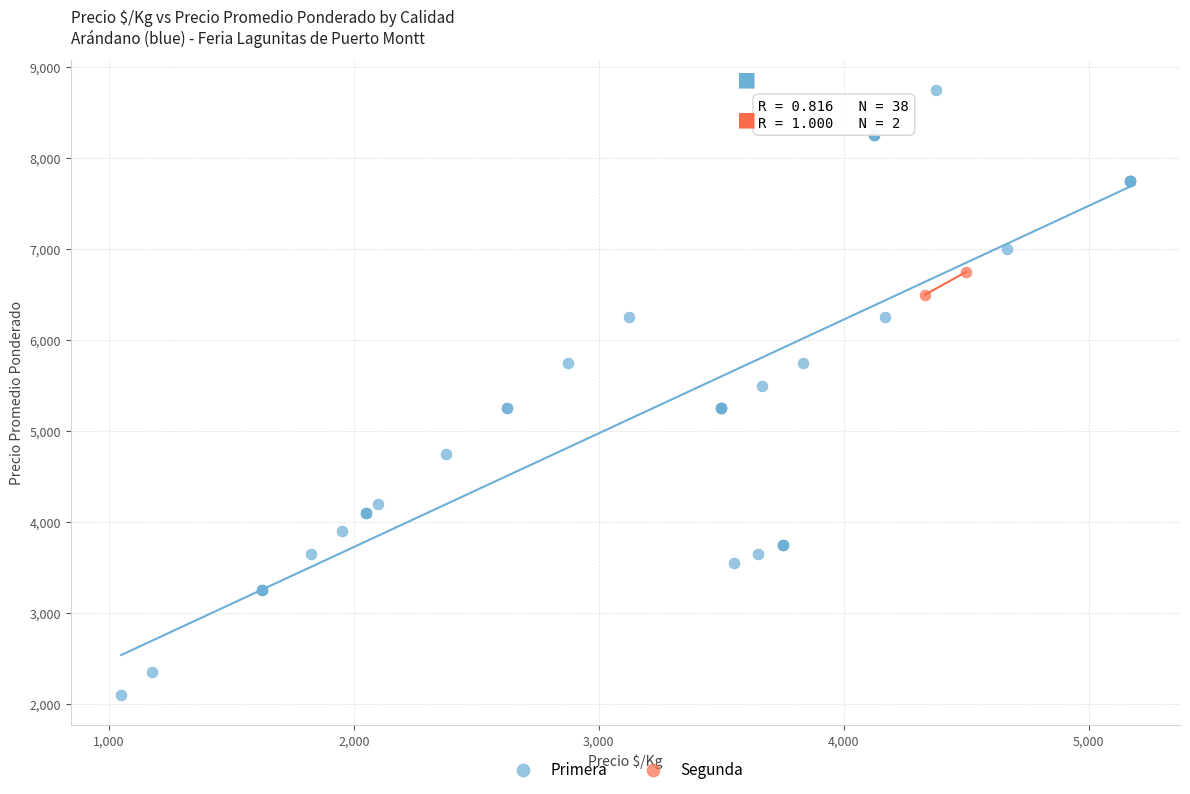

What are all the series names shown in the legend?

Primera, Segunda